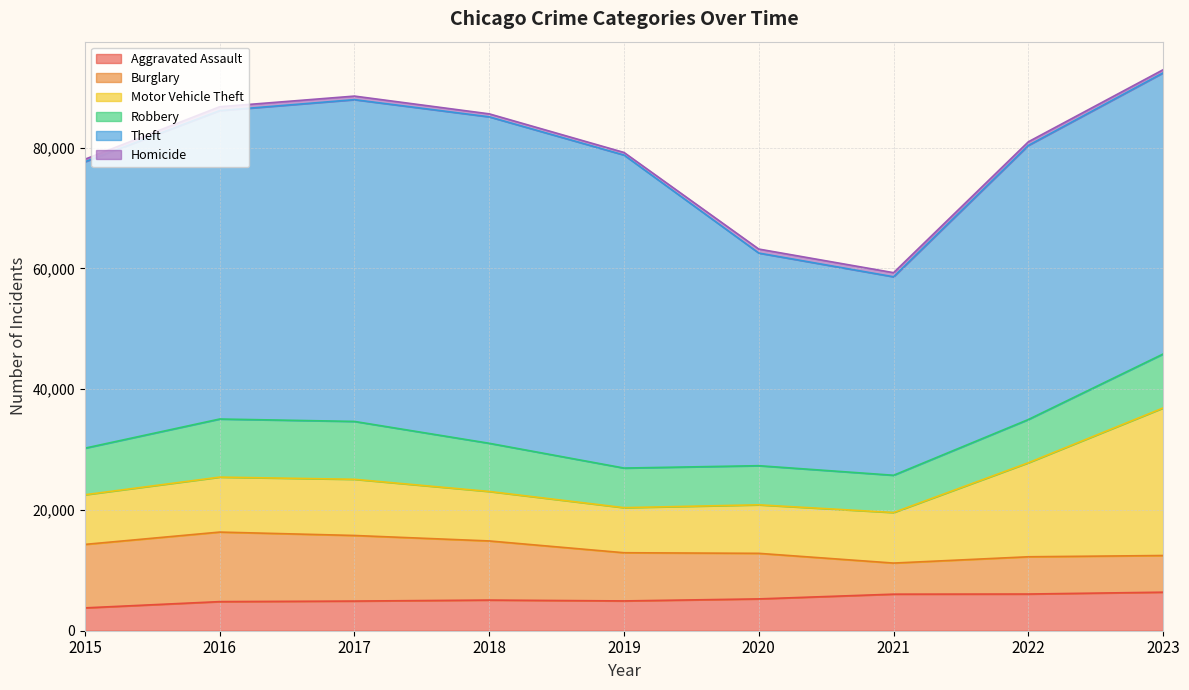

Which series has the largest range (max minus min)?

Theft